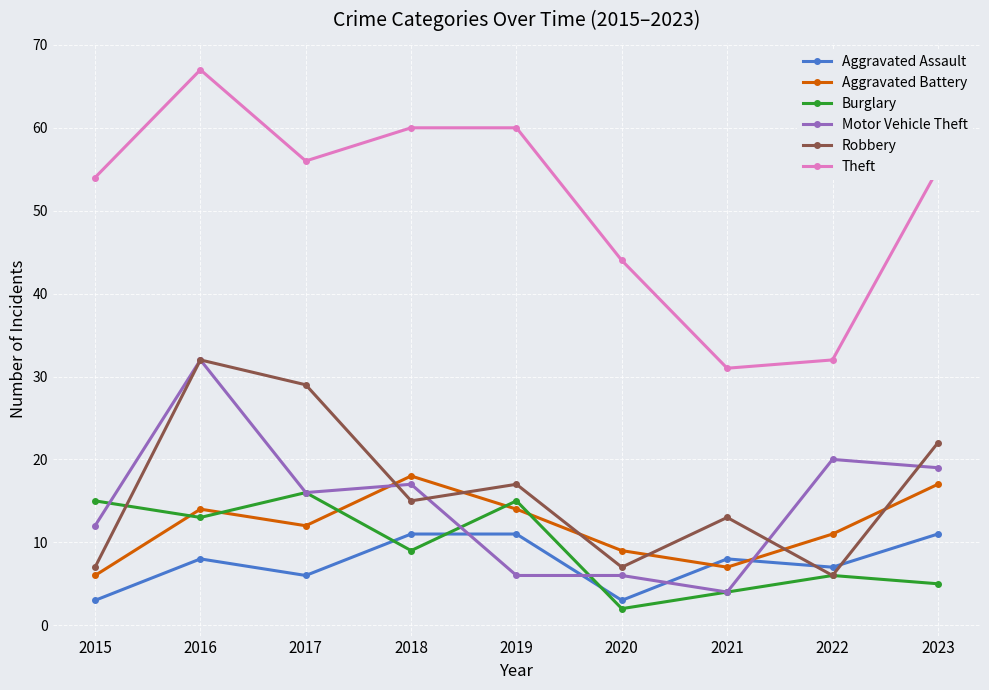

True or false: Burglary and Robbery cross at least once.

True